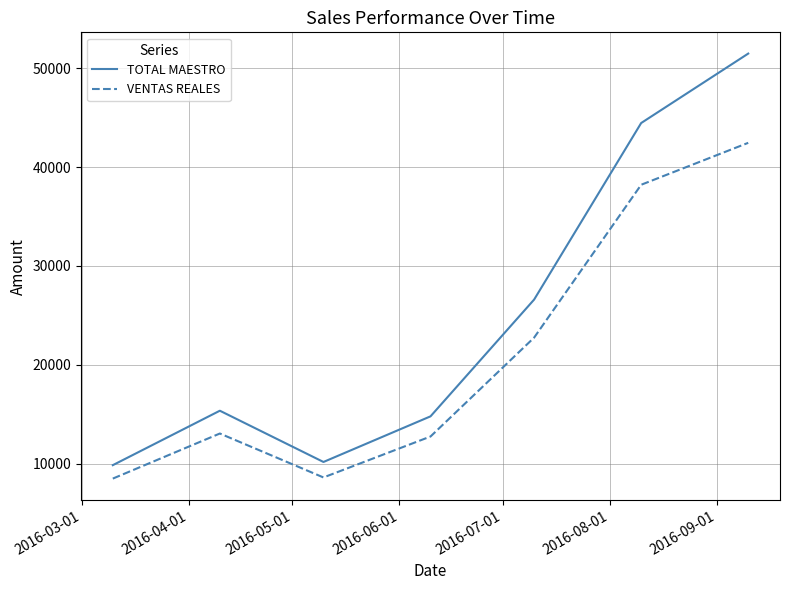

Which series has the largest total across all categories?

TOTAL MAESTRO